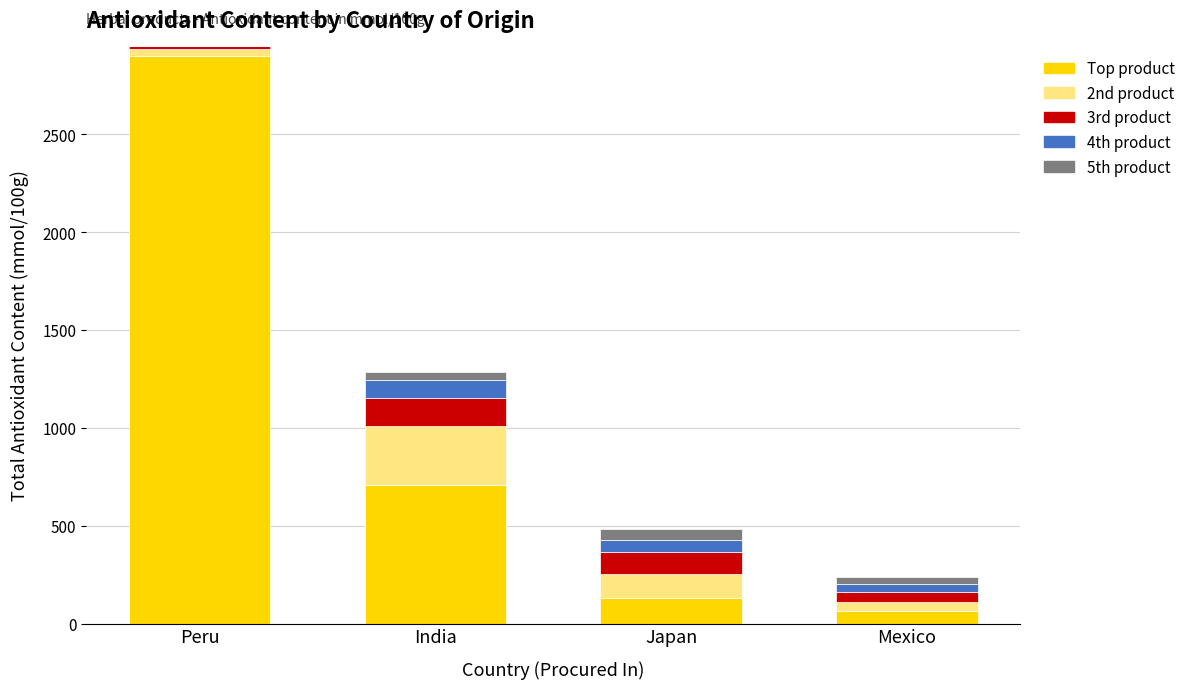

At which category is the sum across all series the highest?

Peru